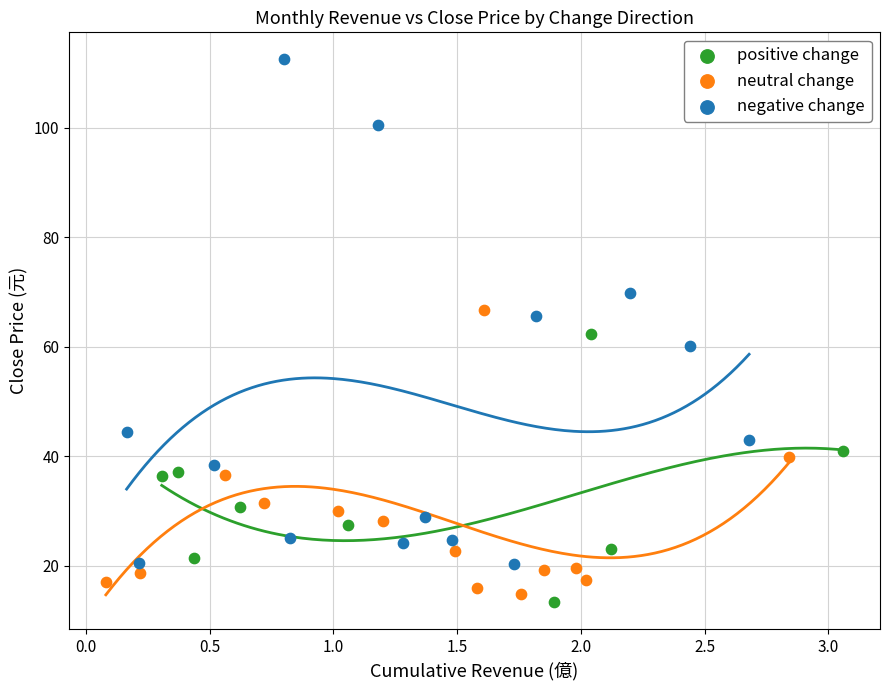

Which series has the widest spread of Y values?

negative change